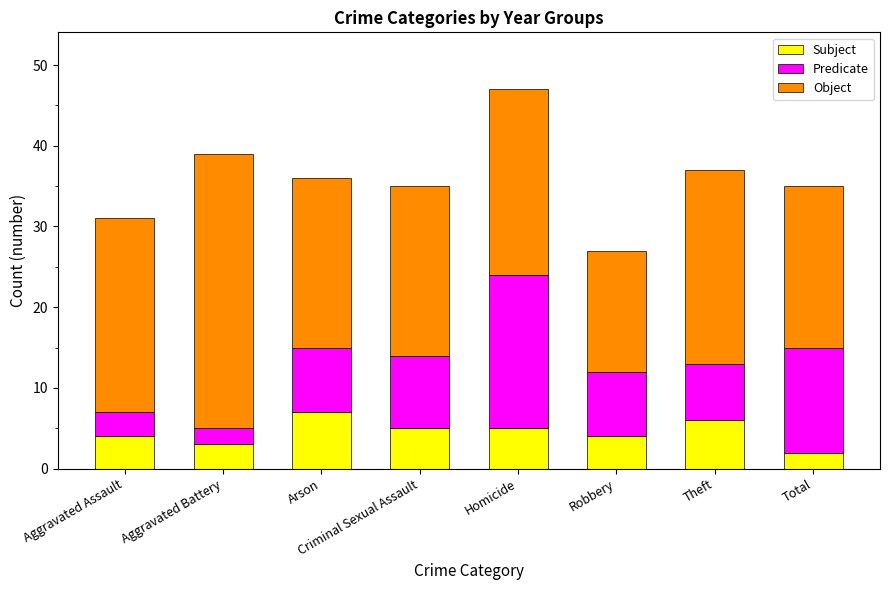

What is the difference between the maximum and minimum values in the Subject series?

5